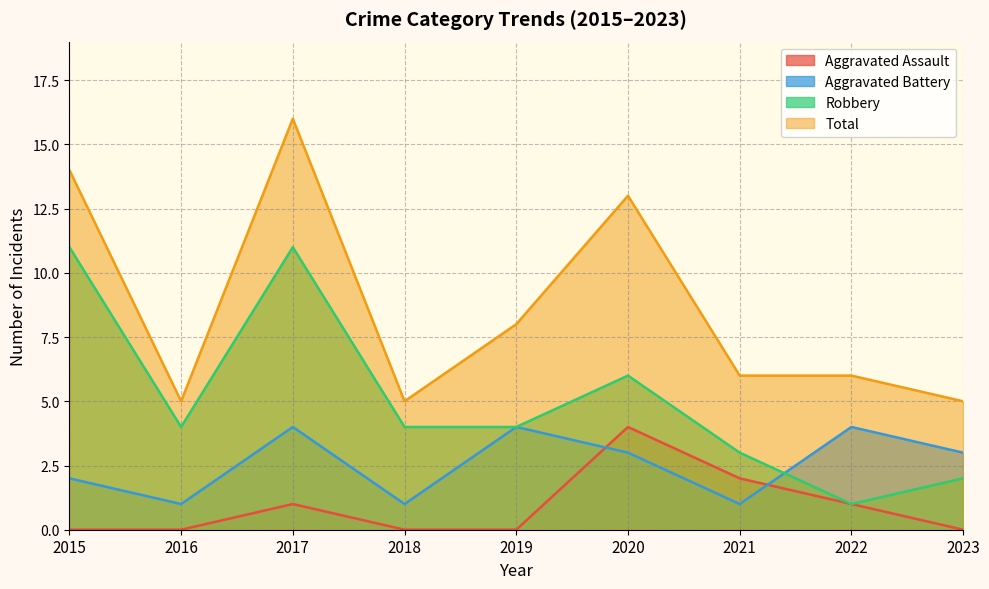

Reading right to left, list all the values displayed in this chart.

Aggravated Assault: 2023=0	2022=1	2021=2	2020=4	2019=0	2018=0	2017=1	2016=0	2015=0
Aggravated Battery: 2023=3	2022=4	2021=1	2020=3	2019=4	2018=1	2017=4	2016=1	2015=2
Robbery: 2023=2	2022=1	2021=3	2020=6	2019=4	2018=4	2017=11	2016=4	2015=11
Total: 2023=5	2022=6	2021=6	2020=13	2019=8	2018=5	2017=16	2016=5	2015=14